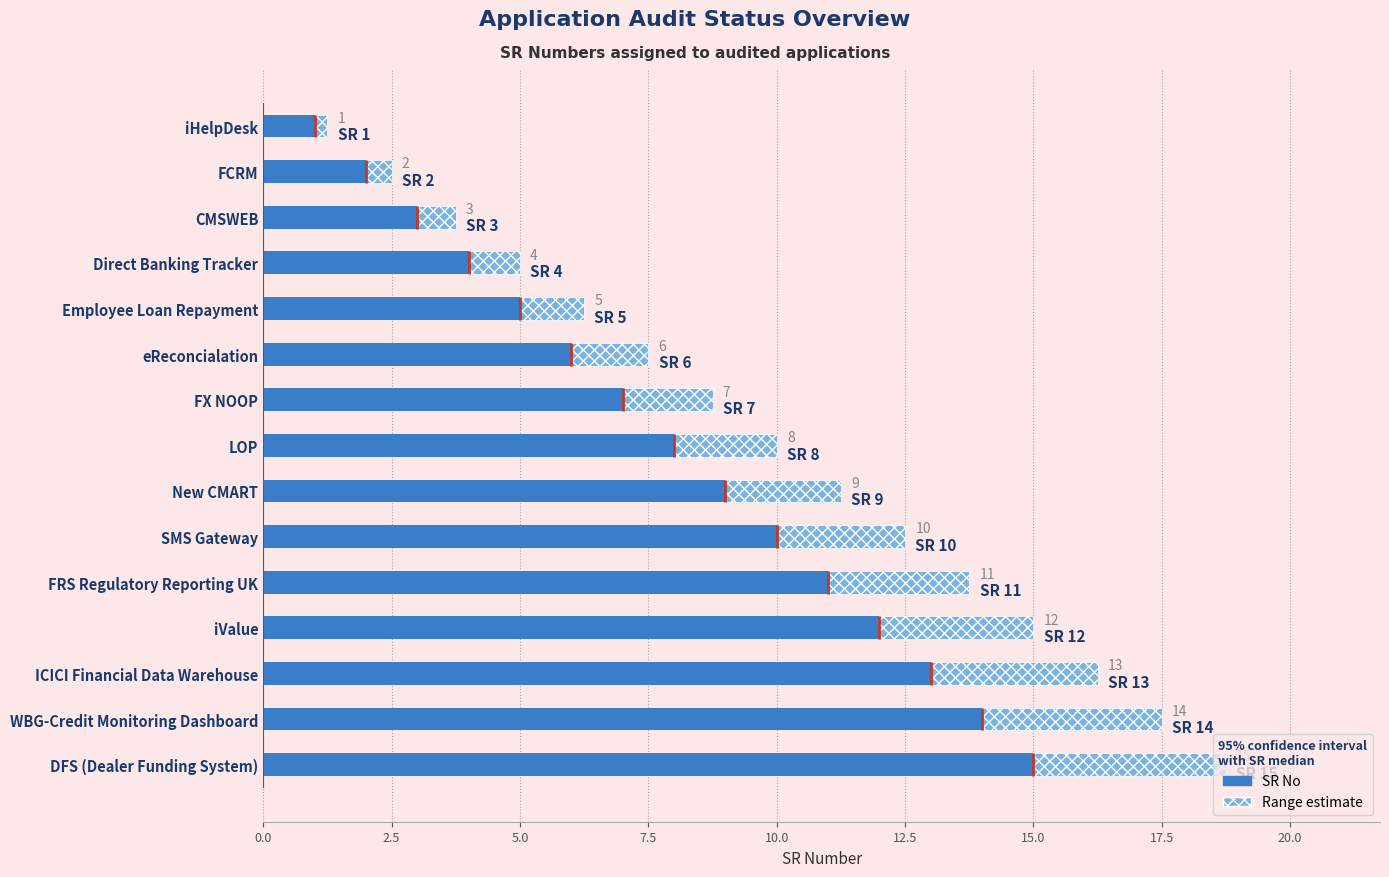

Reading left to right, extract all data points from this chart.

SR No: 1.0	2.0	3.0	4.0	5.0	6.0	7.0	8.0	9.0	10.0	11.0	12.0	13.0	14.0	15.0
Range estimate: 0.2	0.5	0.8	1.0	1.2	1.5	1.8	2.0	2.2	2.5	2.8	3.0	3.2	3.5	3.8